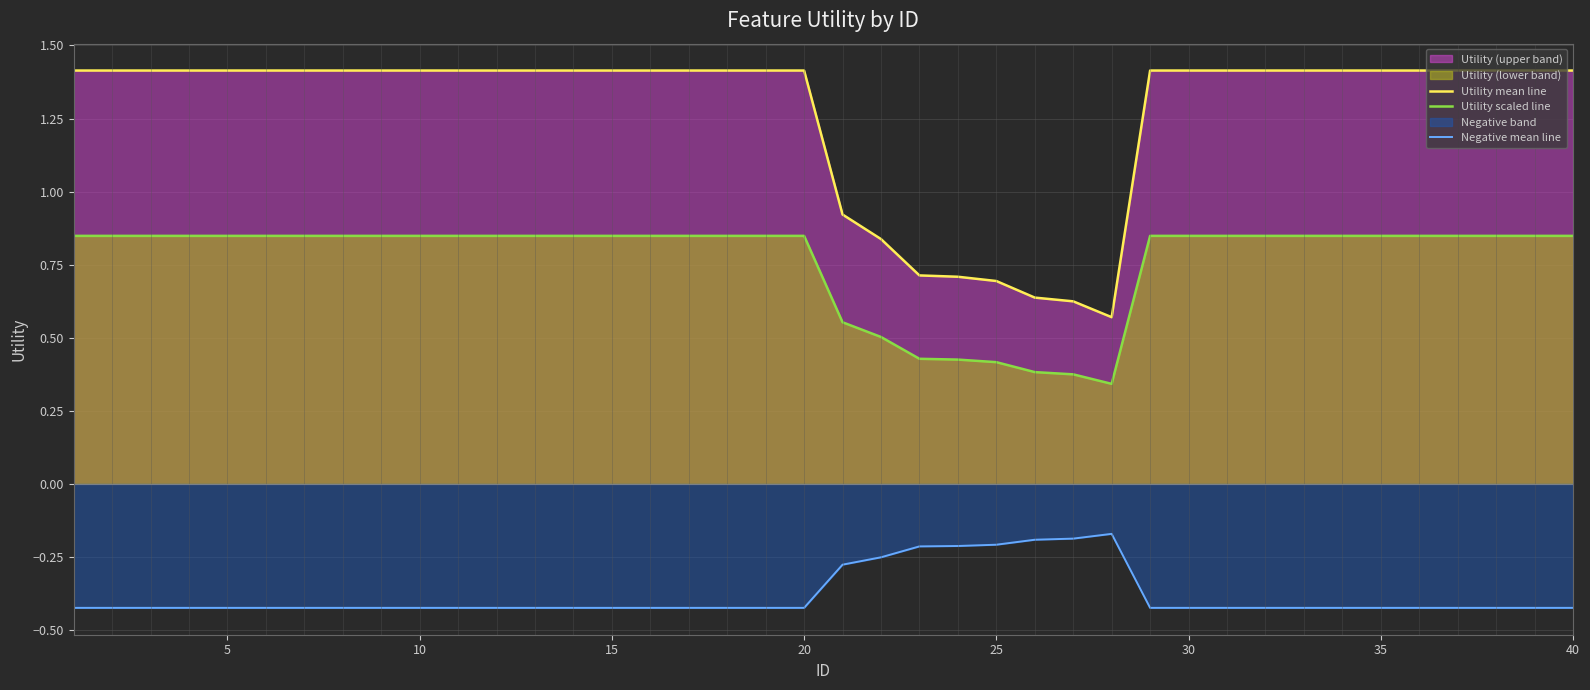

Rank the series by their average value, from highest to lowest.

Utility mean line, Utility scaled line, Negative mean line